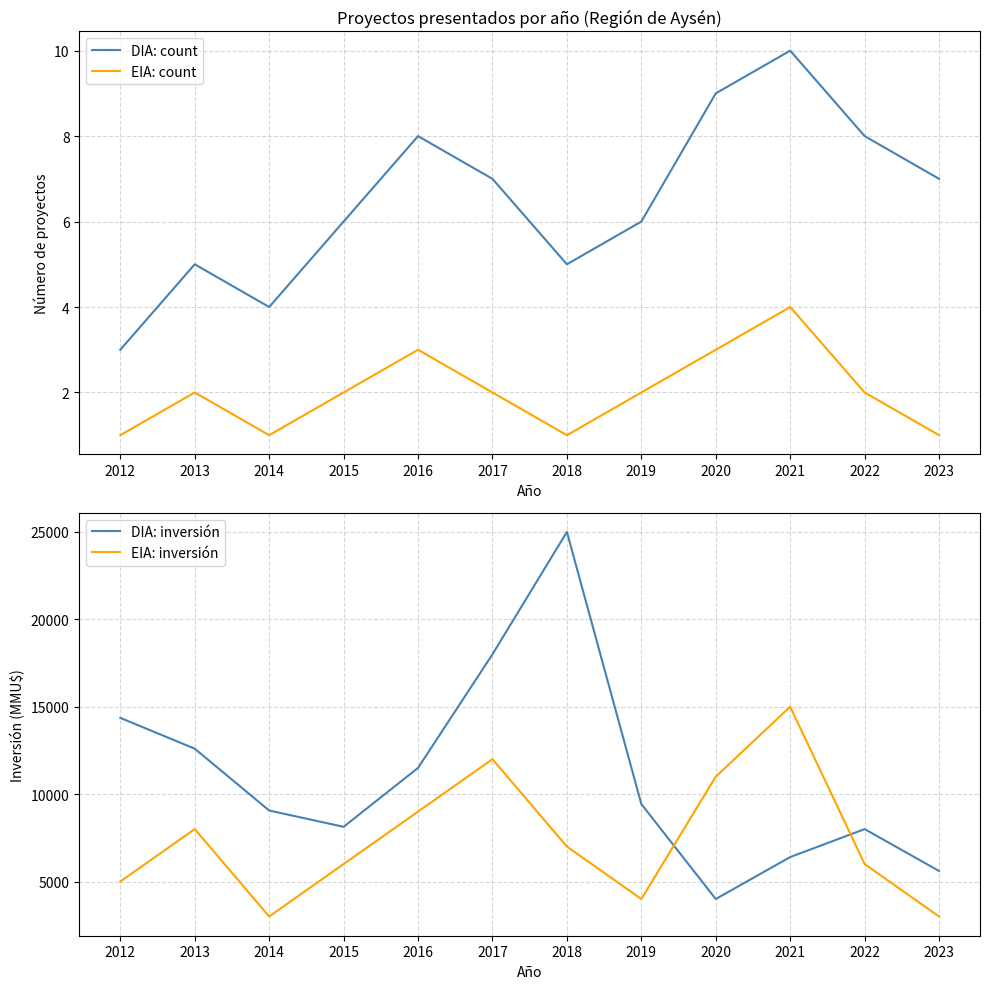

How many intersections are there between EIA: inversión and DIA: inversión?

2